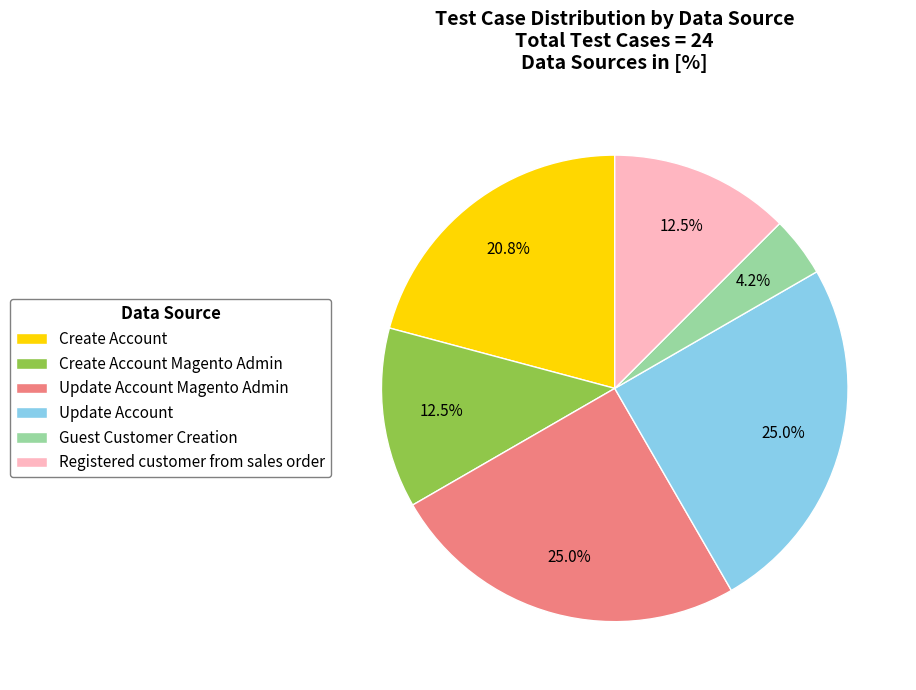

What percentage is NOT represented by Update Account Magento Admin?

75.0%